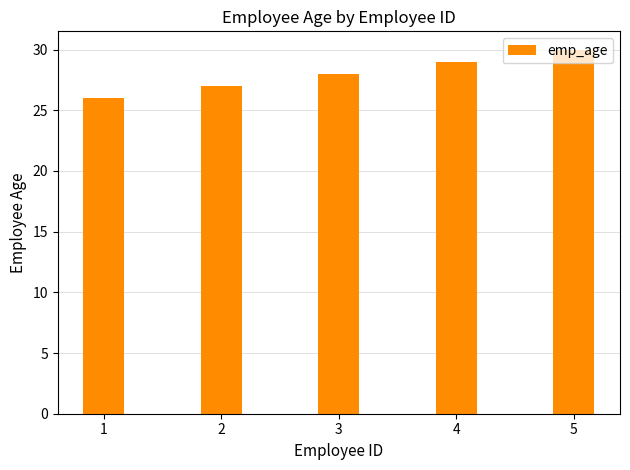

Reading right to left, extract all data points from this chart.

5=30	4=29	3=28	2=27	1=26